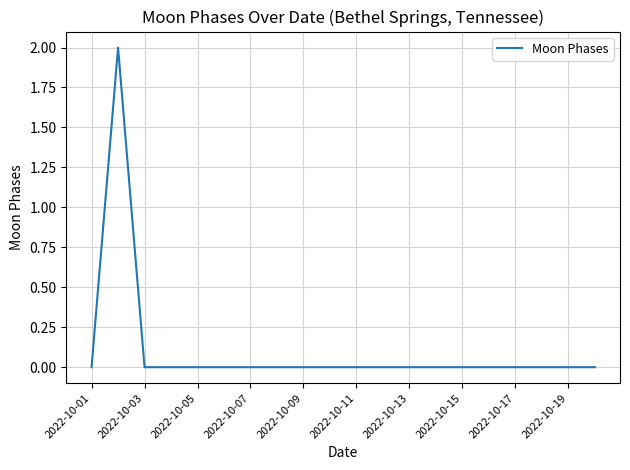

How many points are higher than both their immediate neighbors (excluding endpoints)?

1